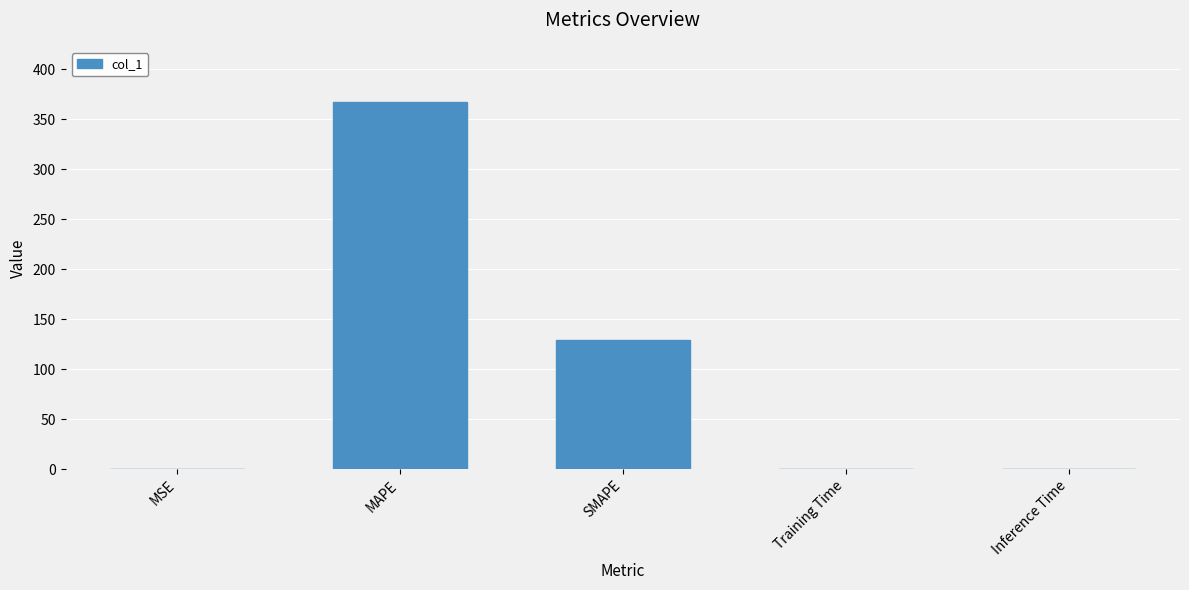

What is the change in value from MAPE to Training Time?

-367.3